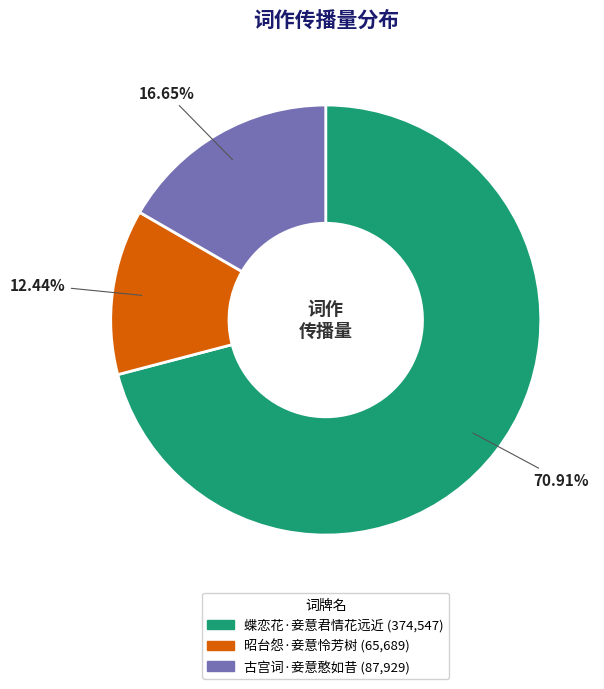

Which slice is the largest?

蝶恋花·妾意君情花远近